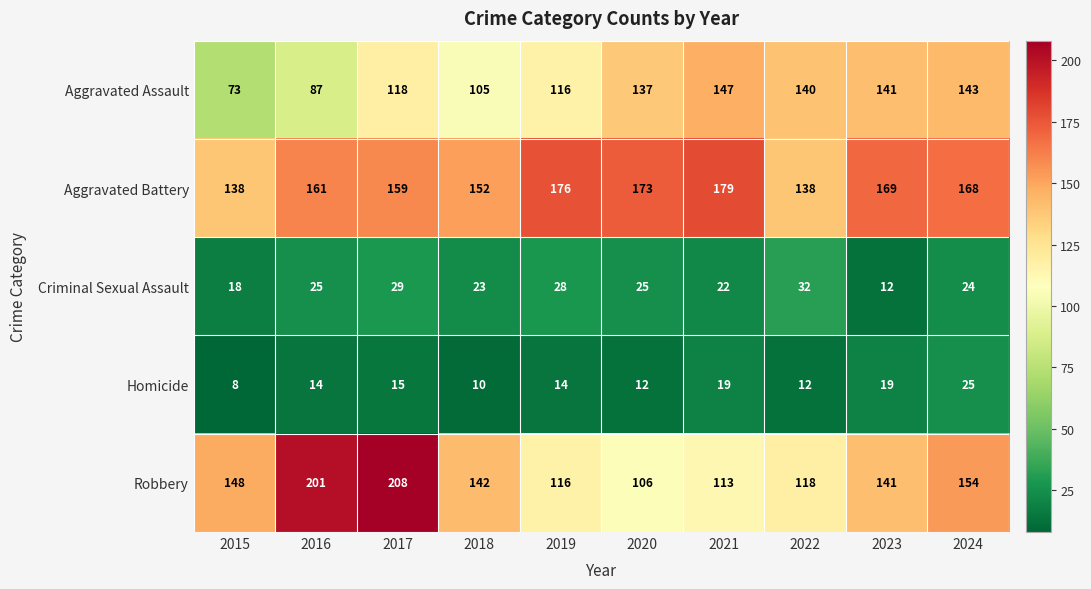

Which label corresponds to the largest value in the chart?

2017